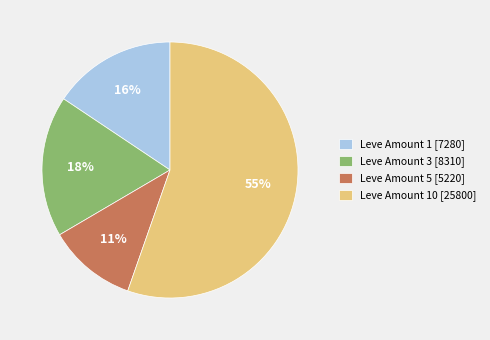

Which slice is the smallest?

Leve Amount 5 [5220]